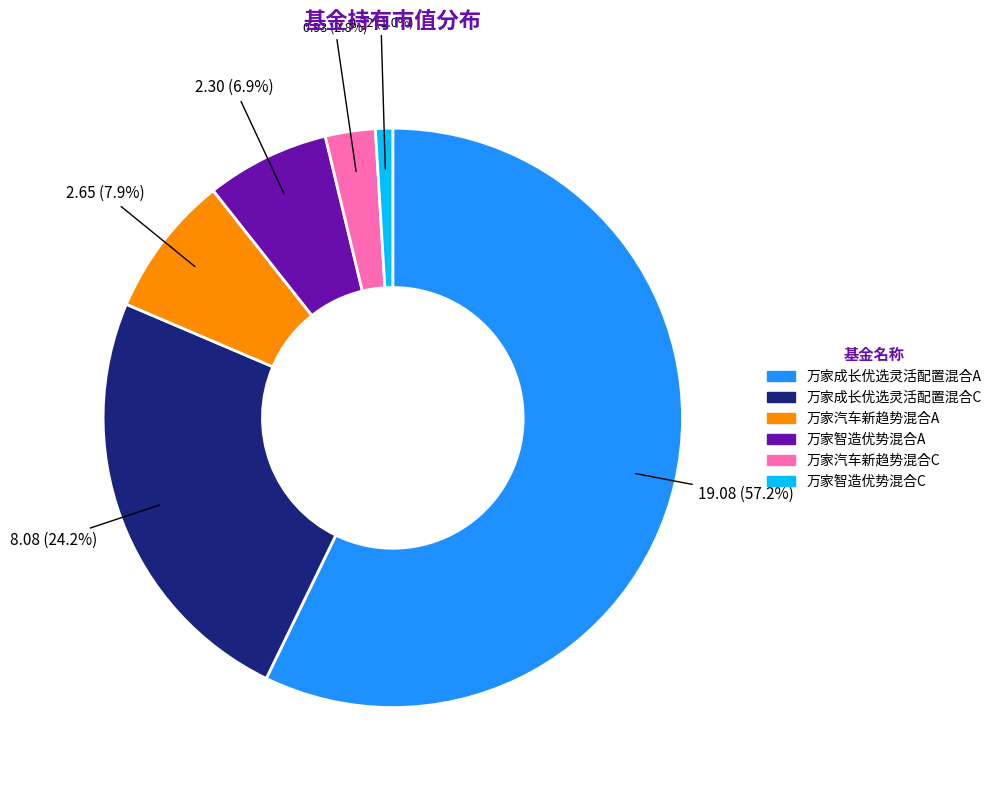

Does any single category account for the majority?

Yes